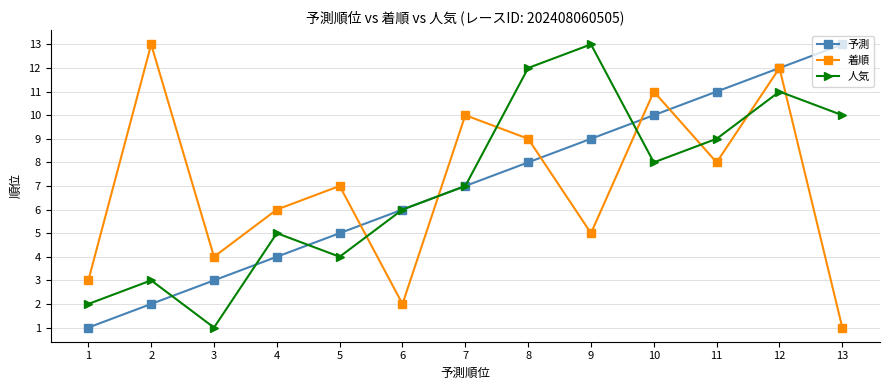

What is the value of the 予測 point at the 9th from the left?

9